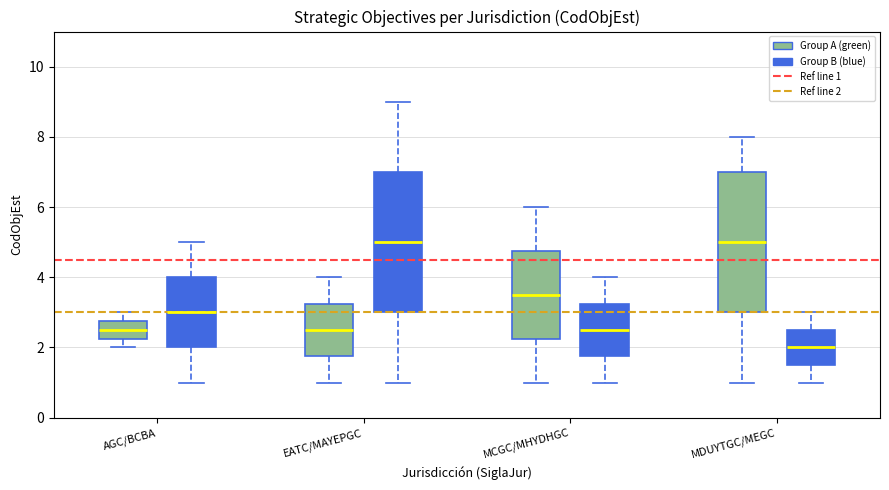

Reading left to right, transcribe this box plot: for each box, give where its median line is, the range the box spans, and where its two whiskers end, as read against the y-axis. The values are not printed on the chart, so give them approximately, as read against the axis.

AGC/BCBA (Group A (green)): median 2.6, box 2.2 to 2.8, whiskers 2.0 to 3.0
AGC/BCBA (Group B (blue)): median 3.0, box 2.0 to 4.0, whiskers 1.0 to 5.0
EATC/MAYEPGC (Group A (green)): median 2.6, box 1.8 to 3.2, whiskers 1.0 to 4.0
EATC/MAYEPGC (Group B (blue)): median 5.0, box 3.0 to 7.0, whiskers 1.0 to 9.0
MCGC/MHYDHGC (Group A (green)): median 3.6, box 2.2 to 4.8, whiskers 1.0 to 6.0
MCGC/MHYDHGC (Group B (blue)): median 2.6, box 1.8 to 3.2, whiskers 1.0 to 4.0
MDUYTGC/MEGC (Group A (green)): median 5.0, box 3.0 to 7.0, whiskers 1.0 to 8.0
MDUYTGC/MEGC (Group B (blue)): median 2.0, box 1.6 to 2.6, whiskers 1.0 to 3.0